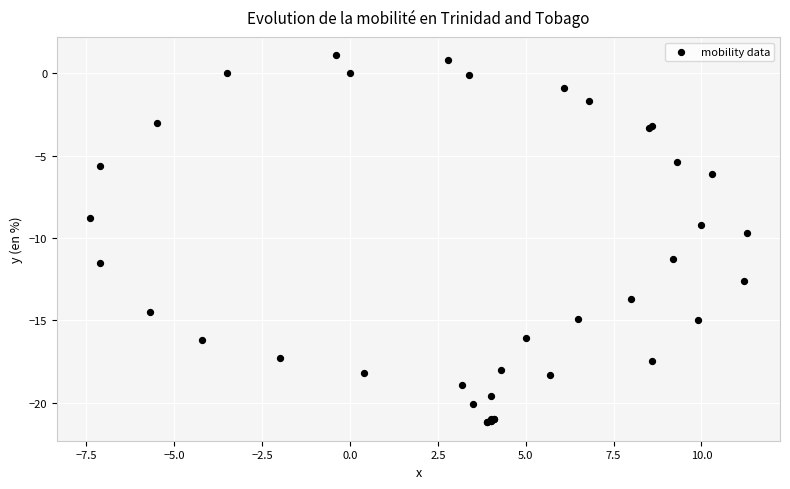

What Y value in the scatter plot is closest to -10?

-9.7